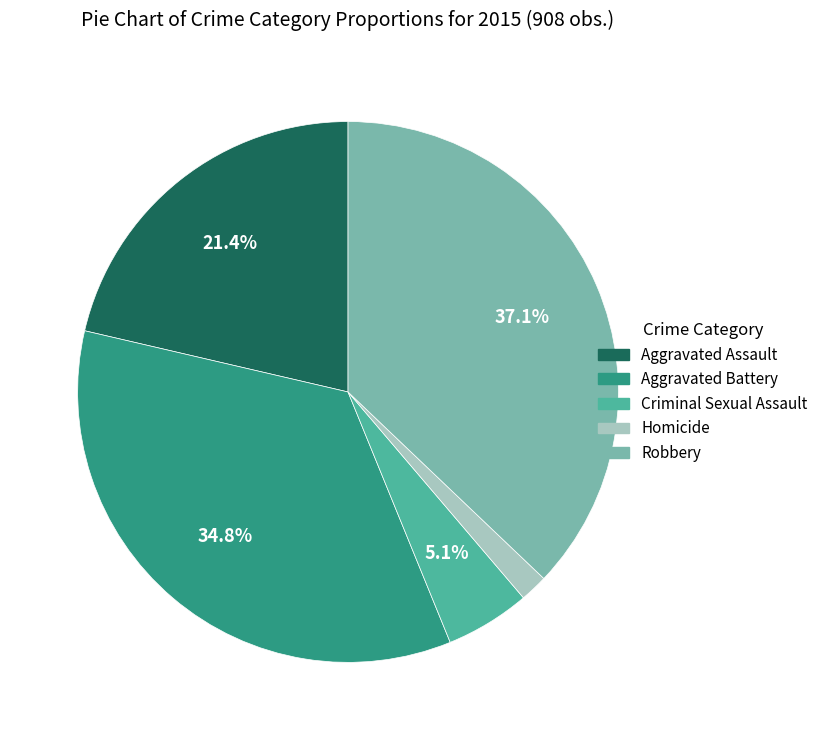

How many slices are in this pie chart?

5